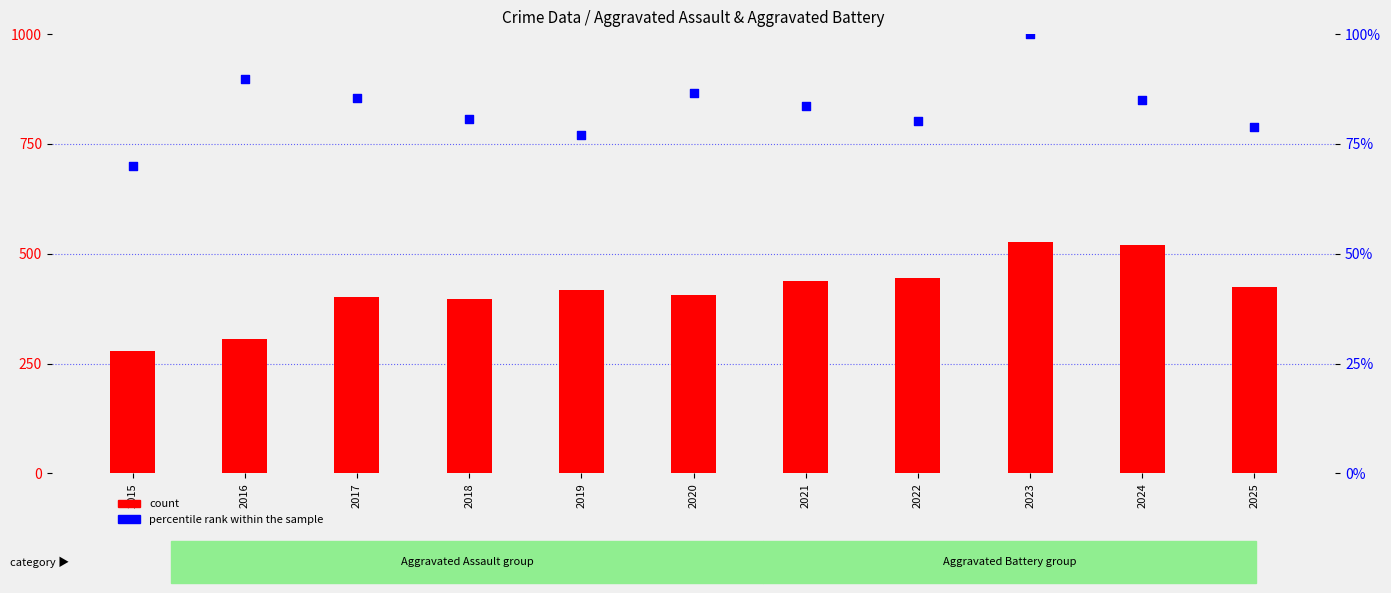

What are all the series names shown in the legend?

count, percentile rank within the sample